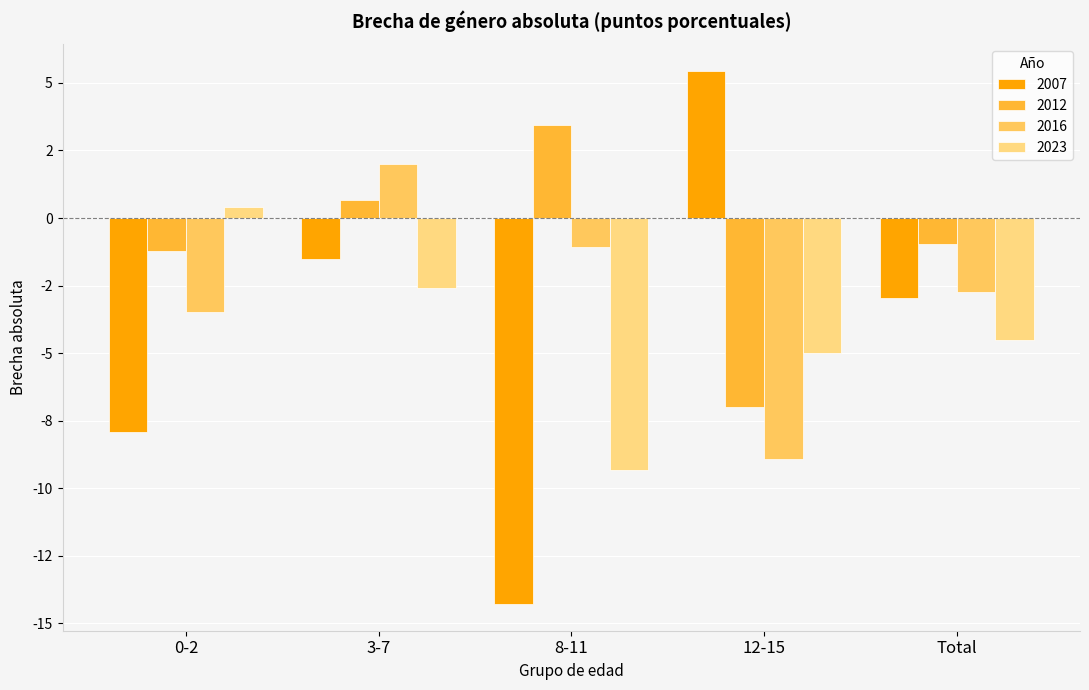

The 2007 series shows 5.4 at 12-15. True or false?

True